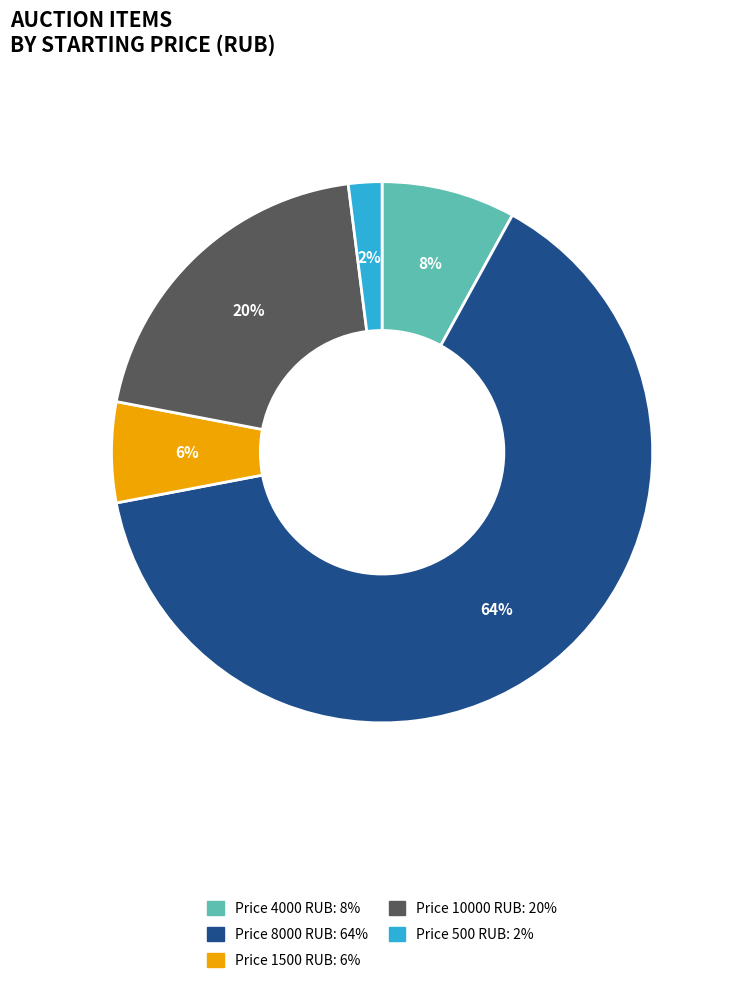

Combined, do Price 8000 RUB: 64% and Price 10000 RUB: 20% account for over 50%?

Yes